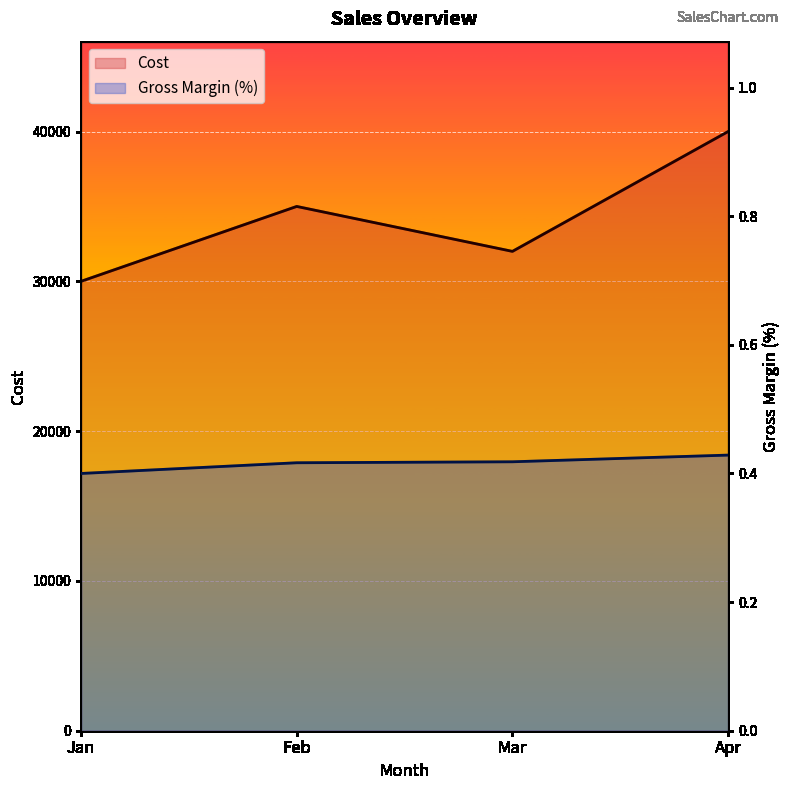

Reading left to right, list all the values displayed in this chart.

Cost: 30000.0	35000.0	32000.0	40000.0
Gross Margin (%): 0.4	0.4	0.4	0.4